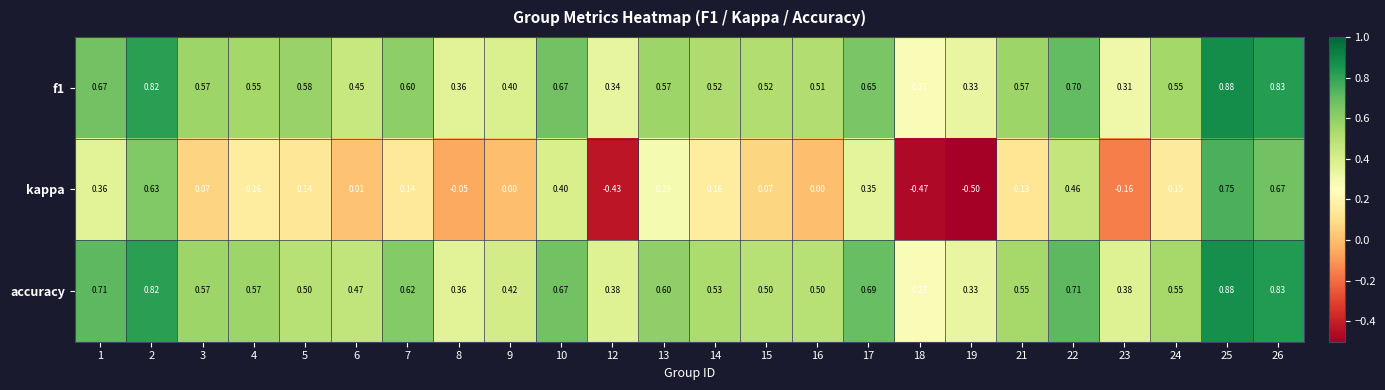

Which series has the largest total across all categories?

accuracy